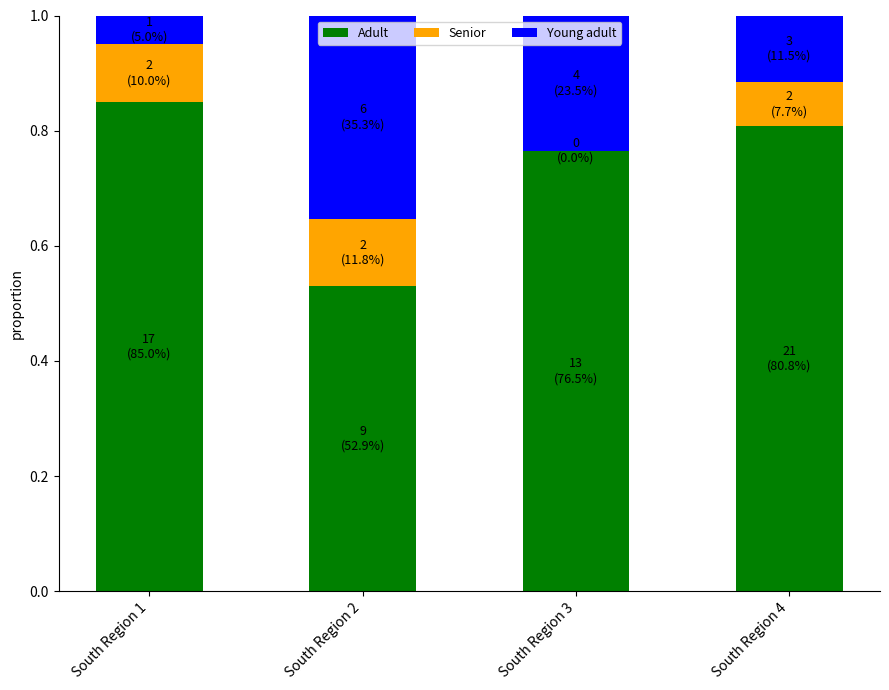

Is it true that Adult equals 0.8 at South Region 1?

True